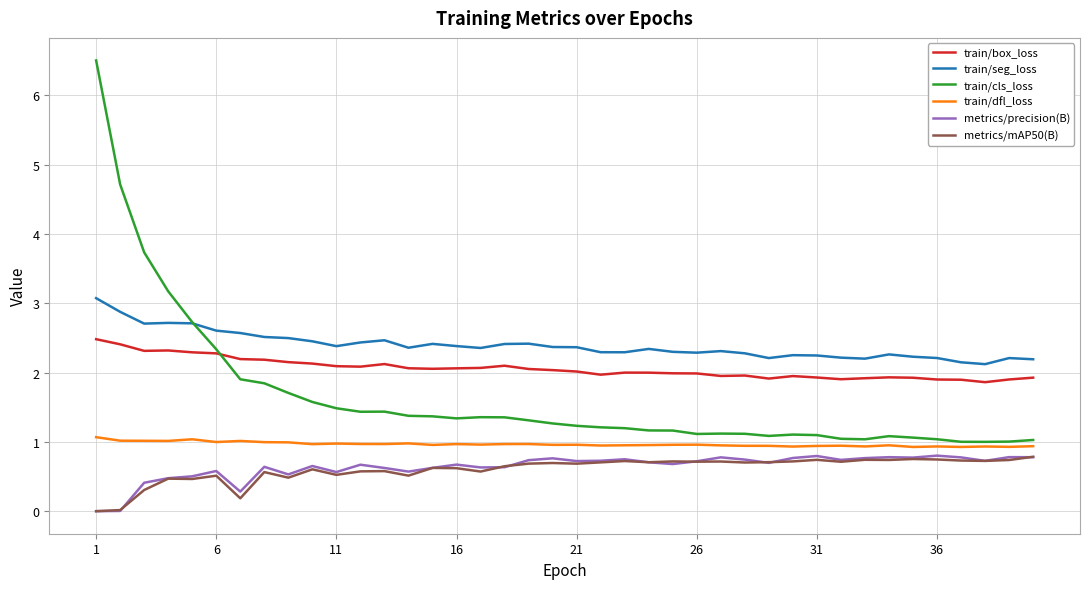

True or false: train/dfl_loss and metrics/mAP50(B) cross at least once.

False